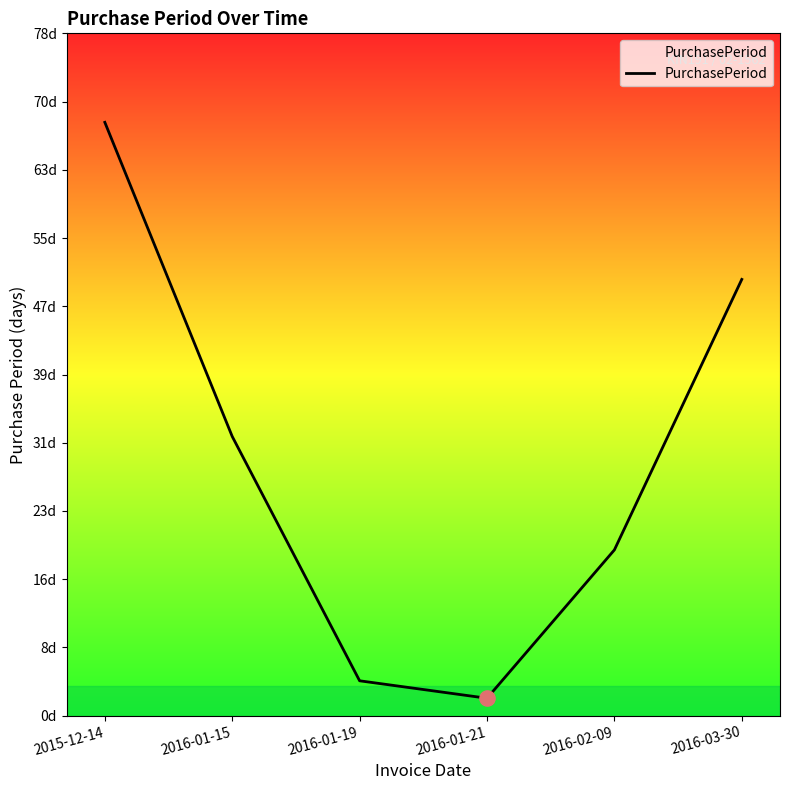

Does the chart have visible grid lines?

No